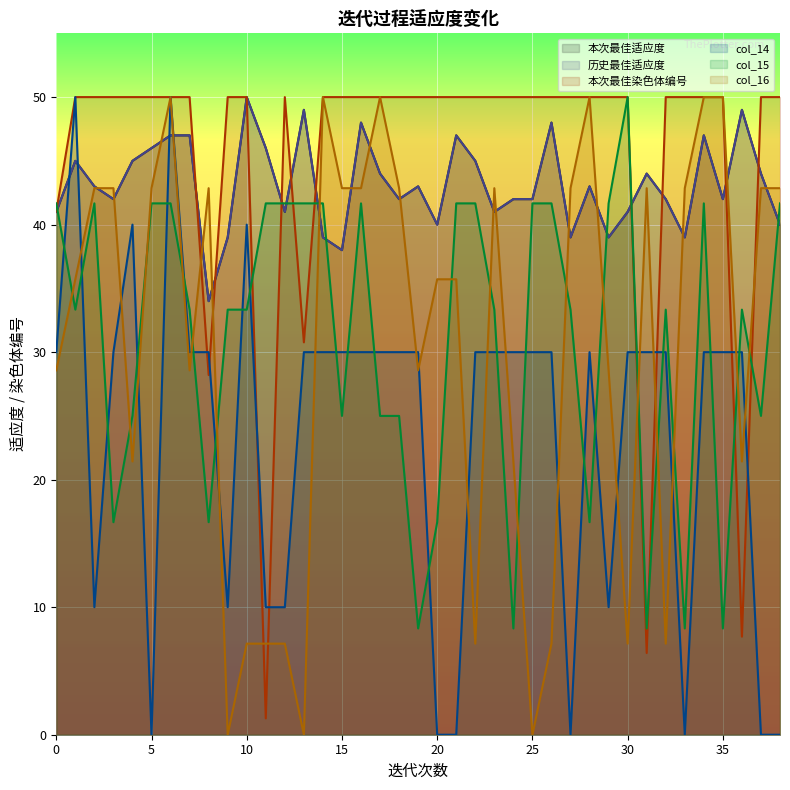

What is the difference between the highest and lowest values at 4?

28.6